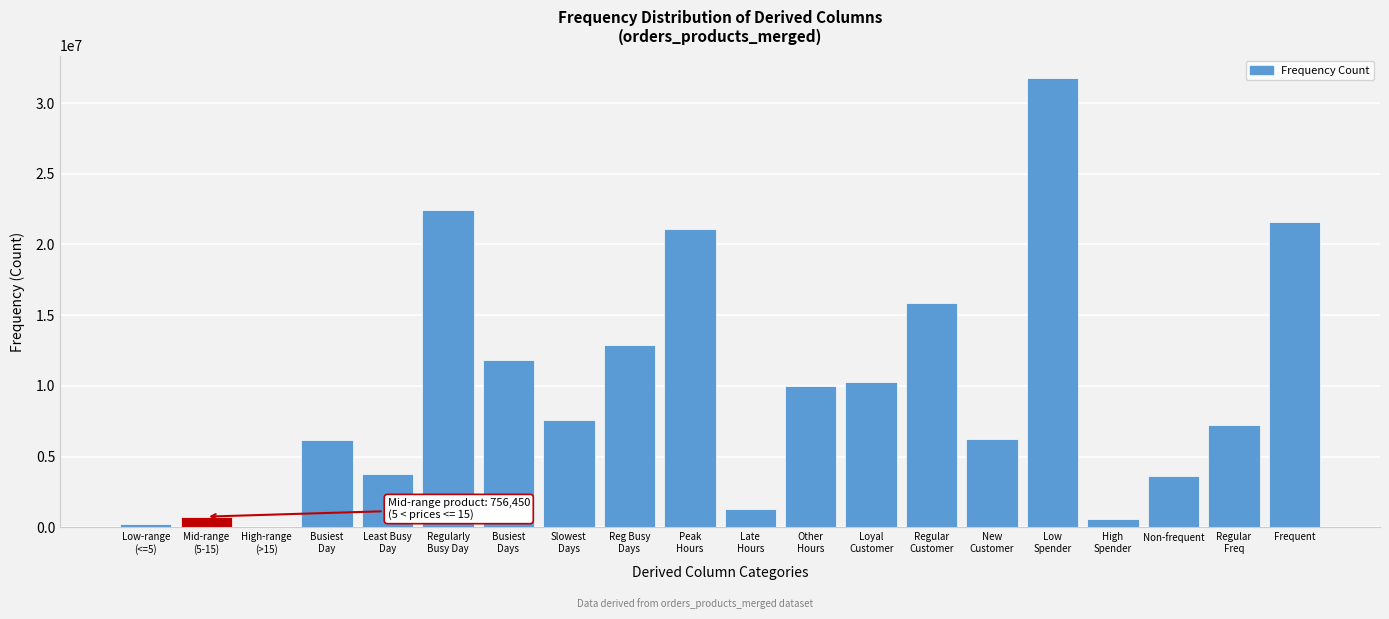

What is the sum of all values?

195369805